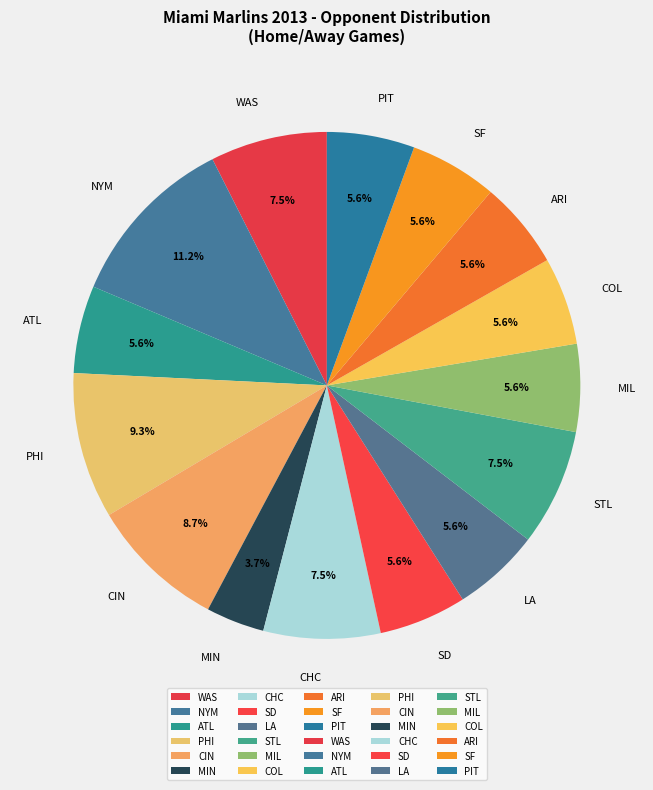

Which category has the biggest portion of the pie?

NYM